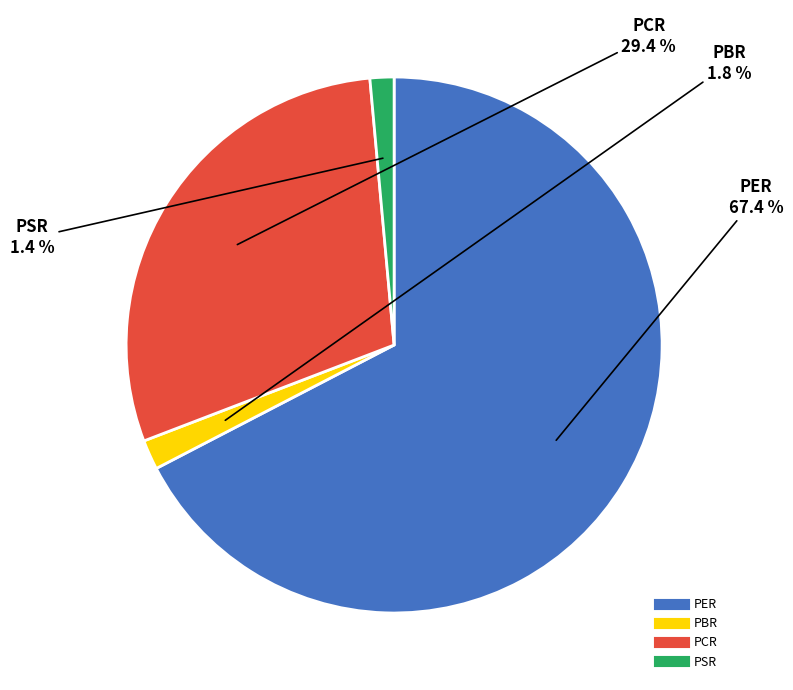

Is it true that PCR is 29% of the pie?

True